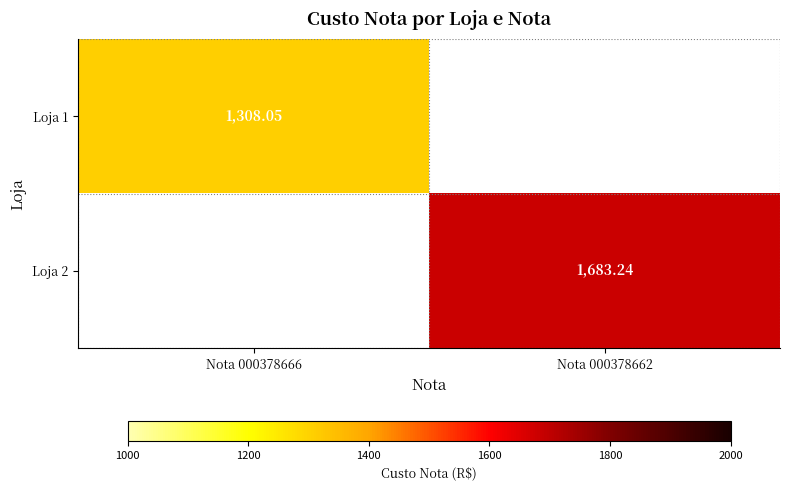

The value of Loja 1 at Nota 000378666 is 2201.3. True or false?

False